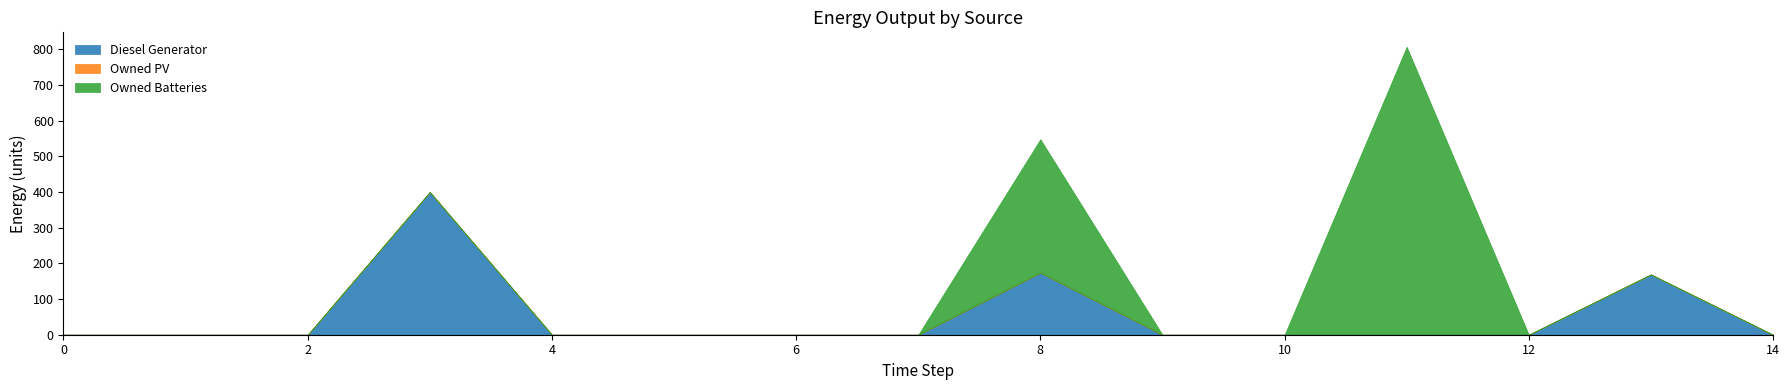

Reading right to left, transcribe all the data shown in this chart.

Diesel Generator: 14=0	13=169	12=0	11=0	10=0	9=0	8=174	7=0	6=0	5=0	4=0	3=400	2=0	1=0	0=0
Owned PV: 14=0	13=0	12=0	11=0	10=0	9=0	8=0	7=0	6=0	5=0	4=0	3=0	2=0	1=0	0=0
Owned Batteries: 14=0	13=0	12=0	11=807	10=0	9=0	8=374	7=0	6=0	5=0	4=0	3=0	2=0	1=0	0=0